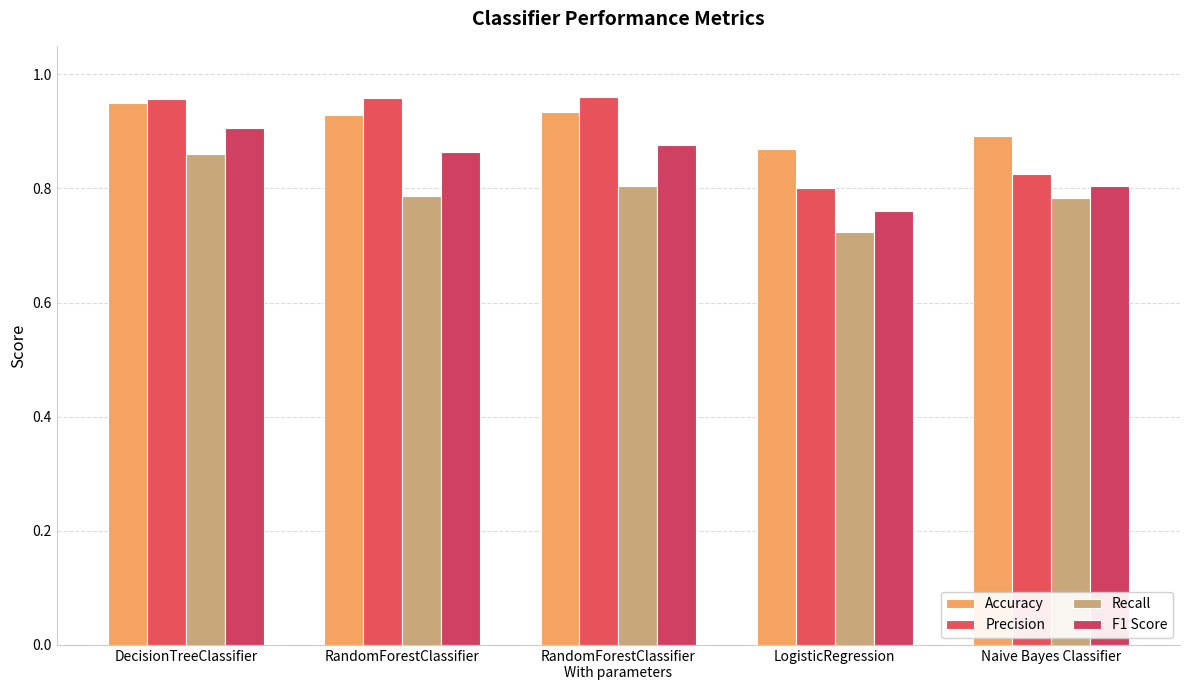

How many groups of bars are there?

5